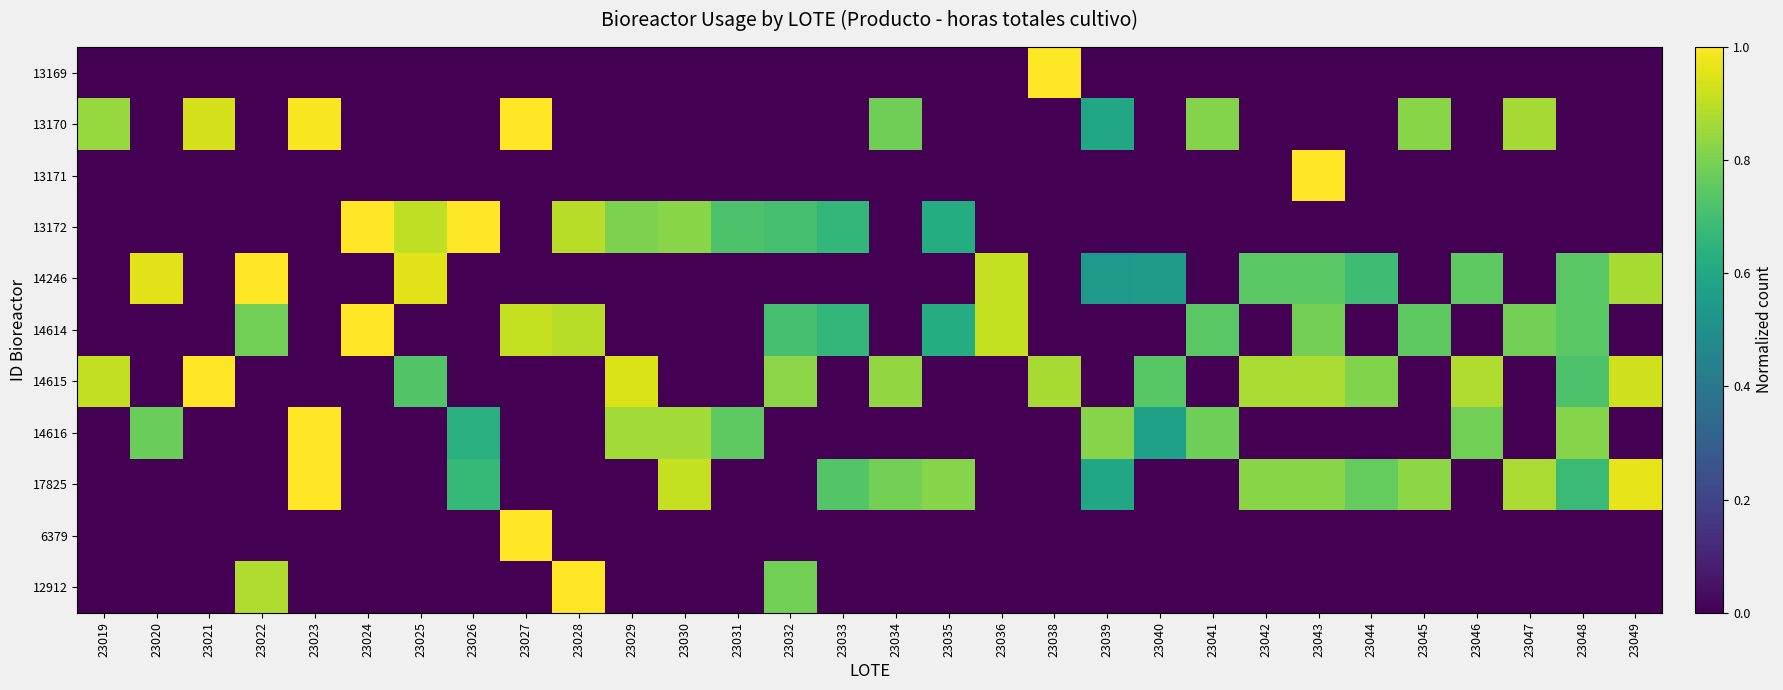

How many data points does each series have?

30